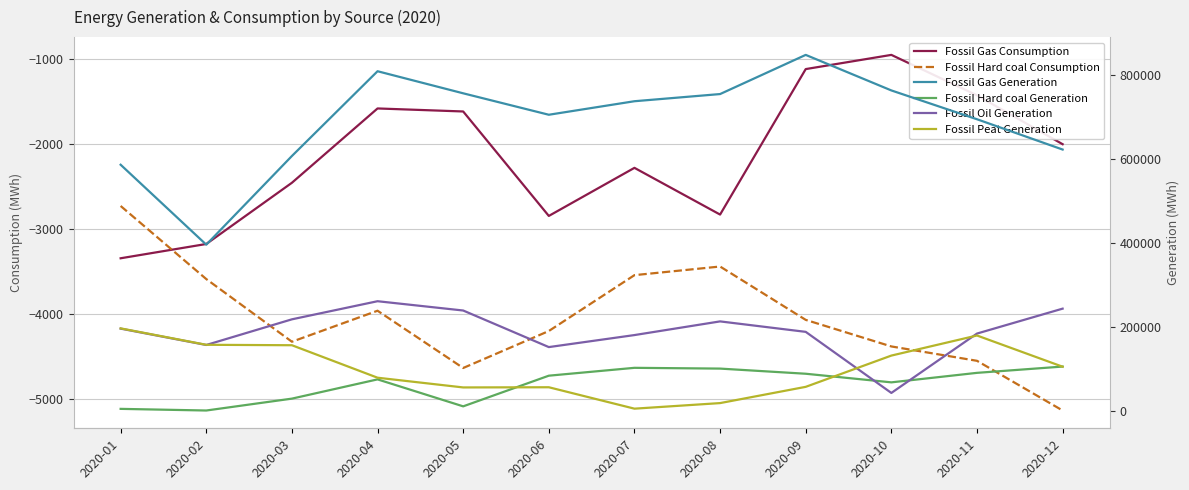

True or false: Fossil Oil Generation has a value of 260680.0 at 2020-04.

True